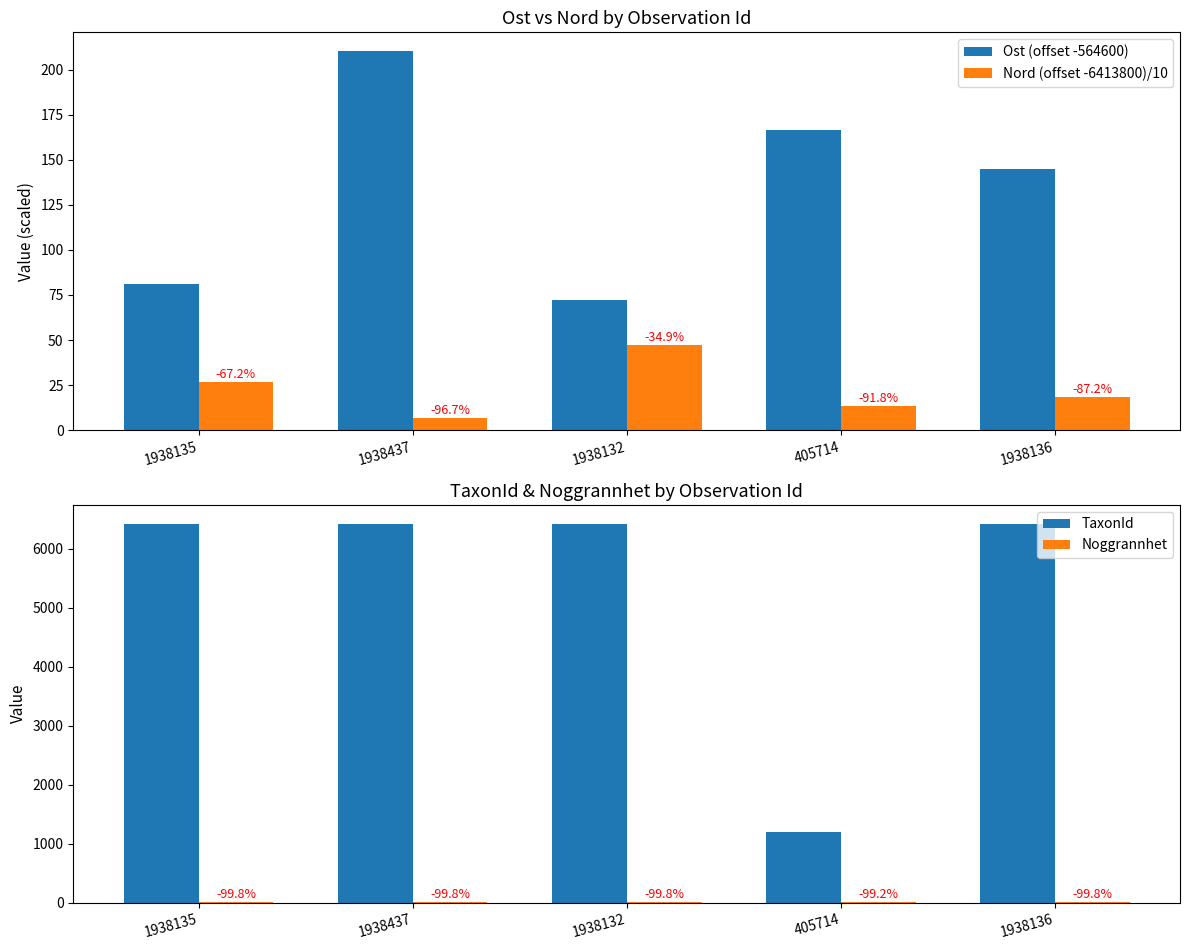

Reading right to left, list all the values displayed in this chart.

Ost (offset -564600): 144.8	166.3	72.5	210.1	81.1
Nord (offset -6413800)/10: 18.6	13.7	47.2	6.9	26.6
TaxonId: 6426.0	1202.0	6426.0	6426.0	6426.0
Noggrannhet: 10.0	10.0	10.0	10.0	10.0